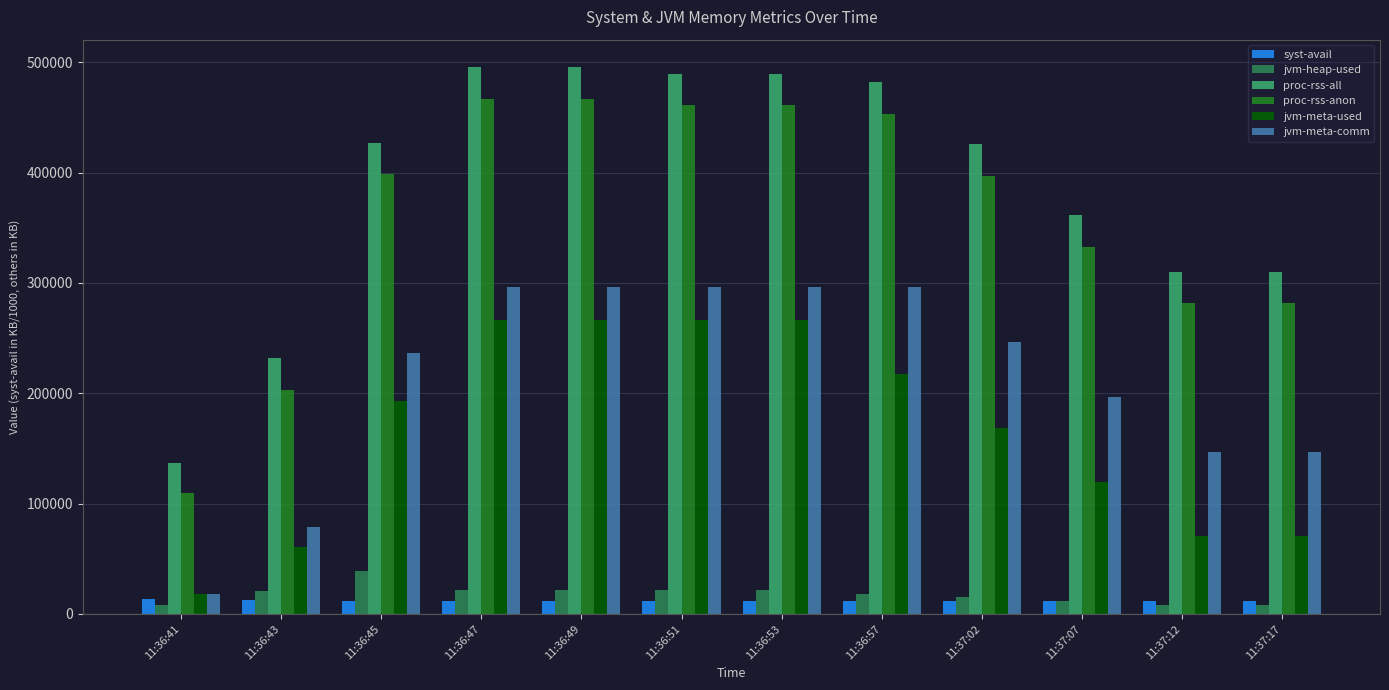

How many categories are shown in the chart?

12